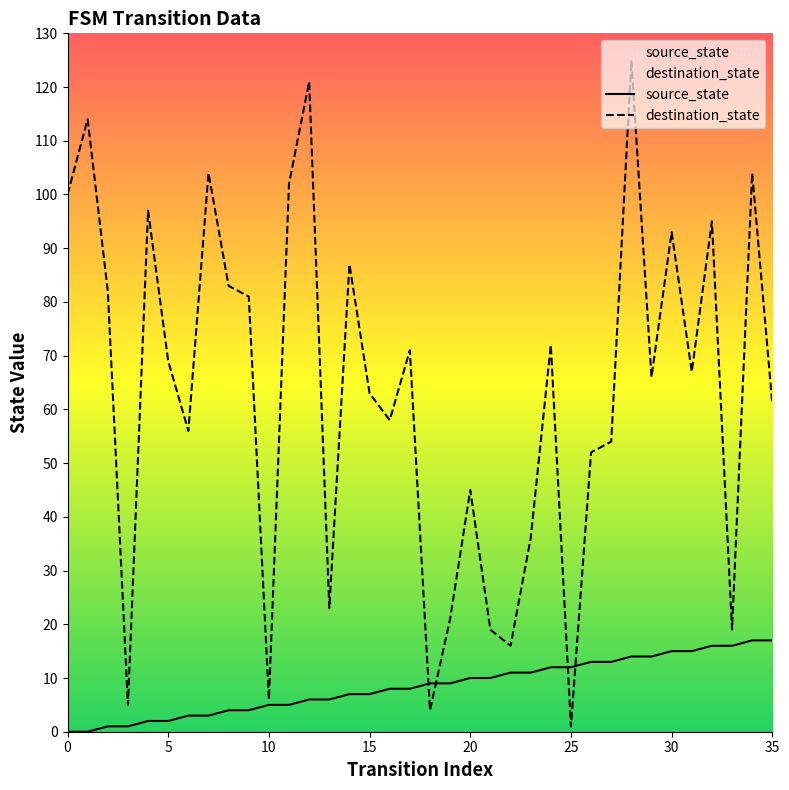

Reading left to right, list all the values displayed in this chart.

source_state: 0	0	1	1	2	2	3	3	4	4	5	5	6	6	7	7	8	8	9	9	10	10	11	11	12	12	13	13	14	14	15	15	16	16	17	17
destination_state: 100	114	82	5	97	69	56	104	83	81	6	102	121	23	87	63	58	71	4	21	45	19	16	36	72	1	52	54	125	66	93	67	95	19	104	61